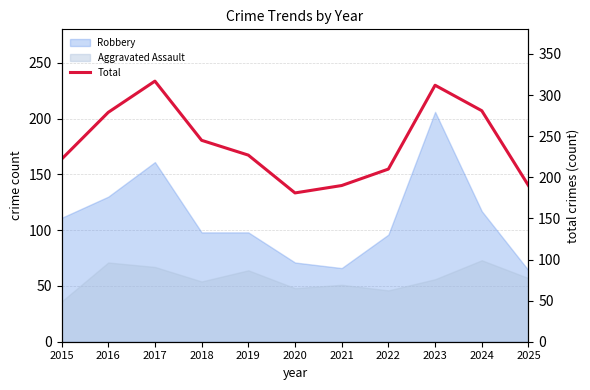

How many lines are shown in the chart?

1